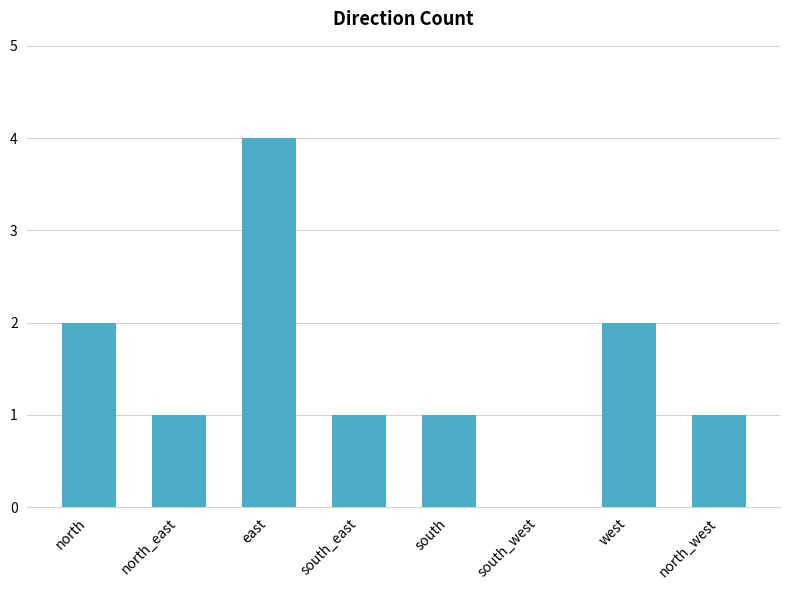

The chart shows a value of 4 at east. True or false?

True